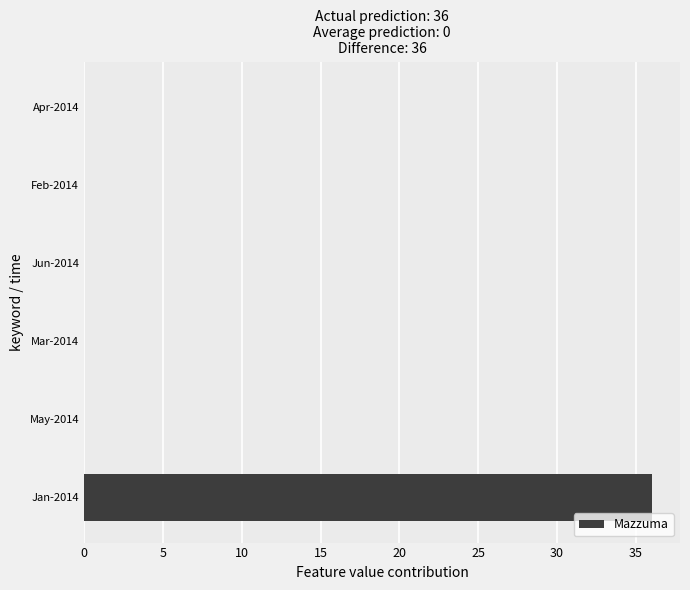

The value at Jan-2014 is 36. True or false?

True